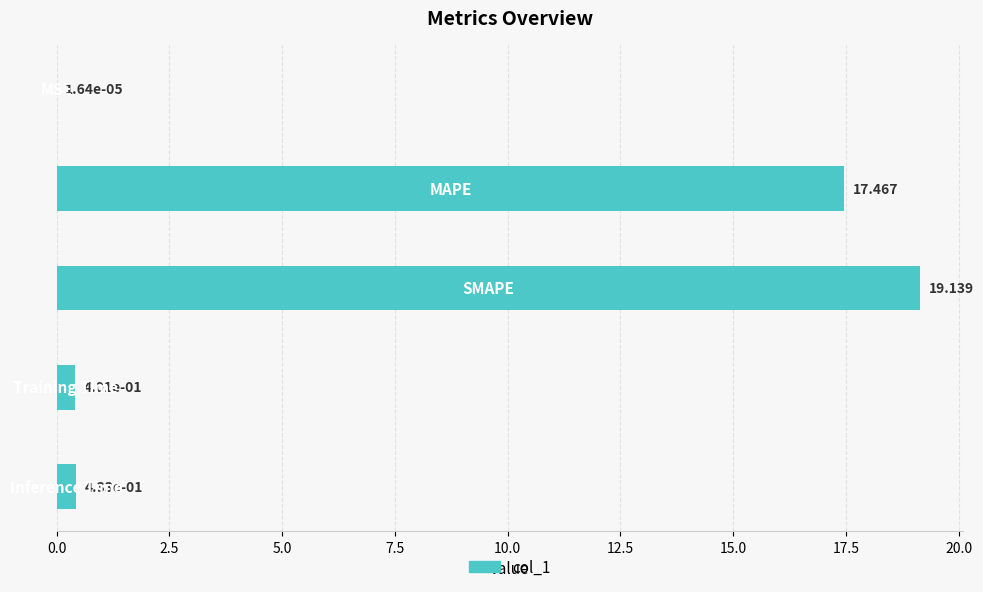

What is the sum of all values?

37.4